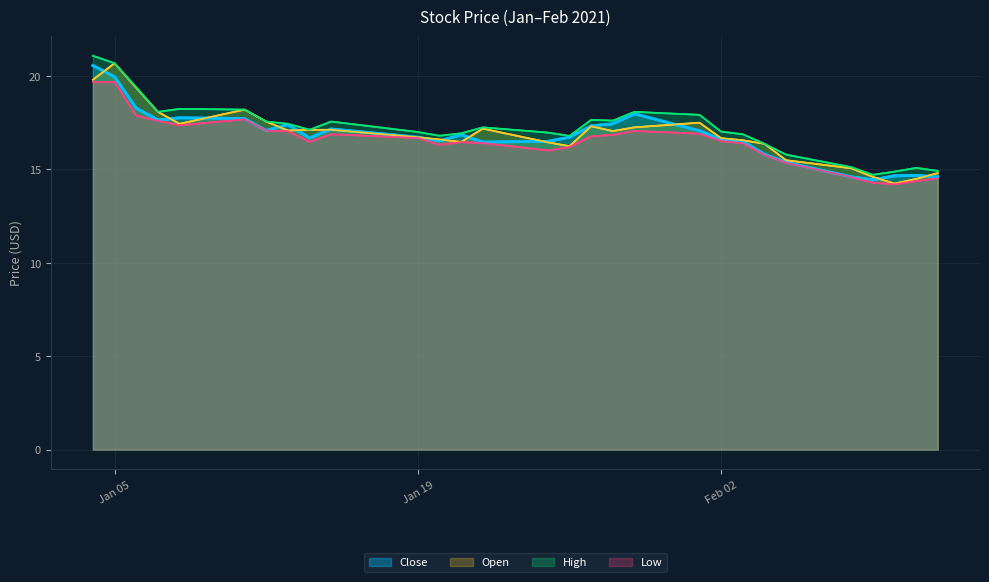

Which series has the widest spread of values?

Open